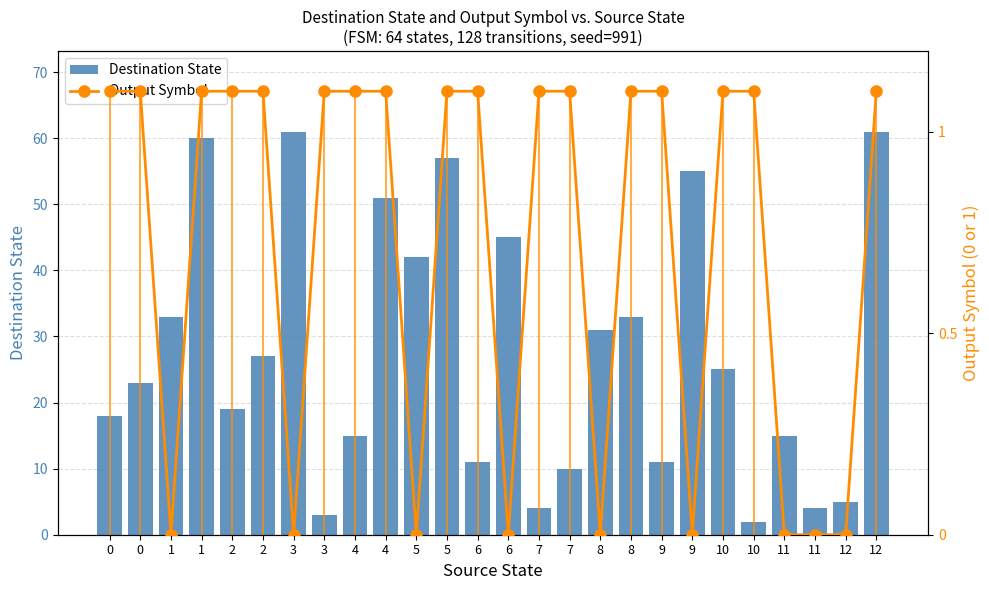

The value of Destination State at 11 is 15.0. True or false?

True